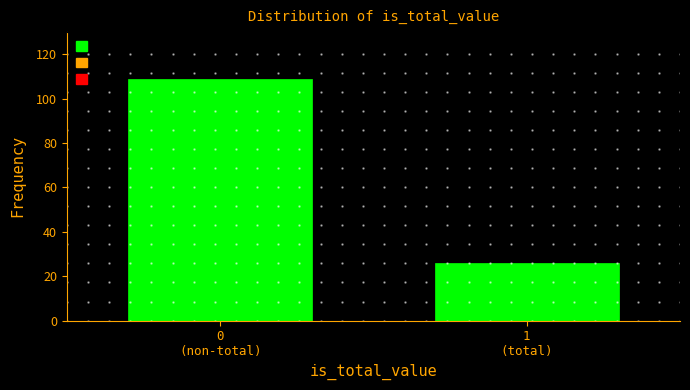

Reading left to right, list all the values displayed in this chart.

109	26